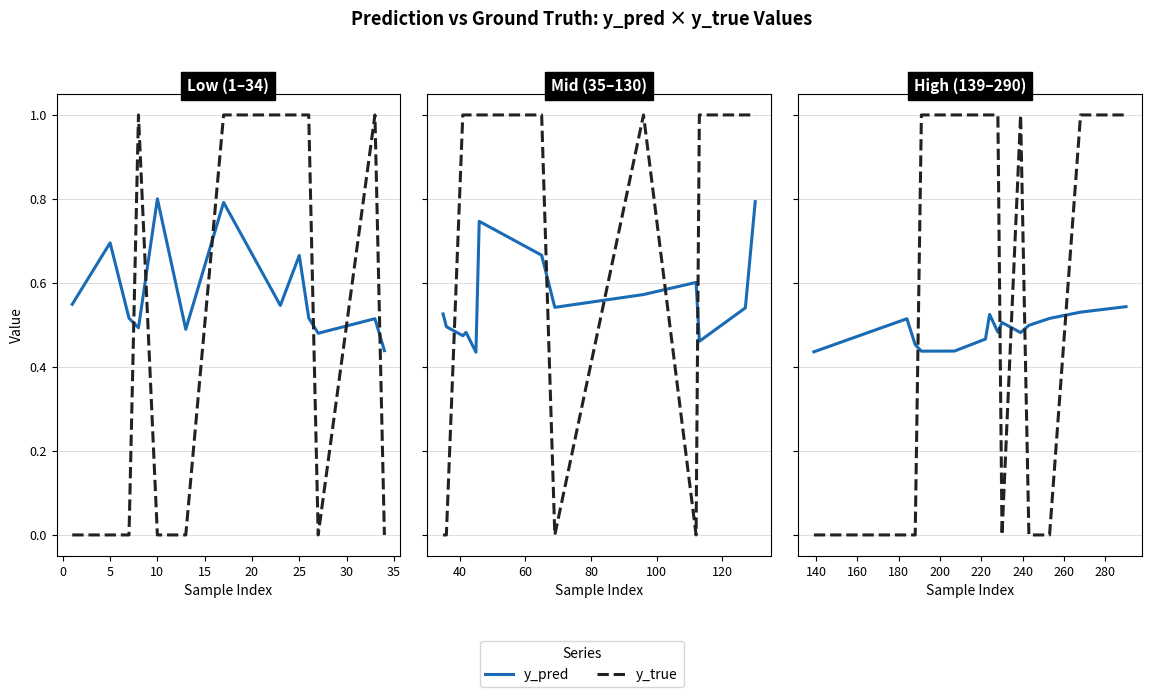

What is the maximum value shown in the chart?

1.0